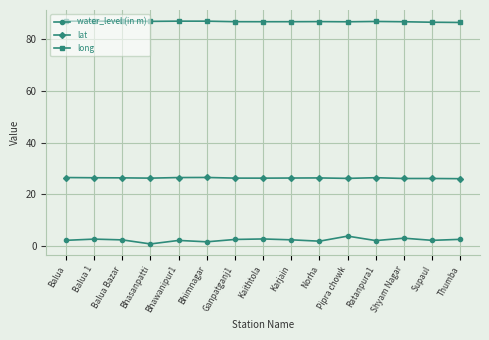

Is it true that long equals 87.0 at Balua?

True